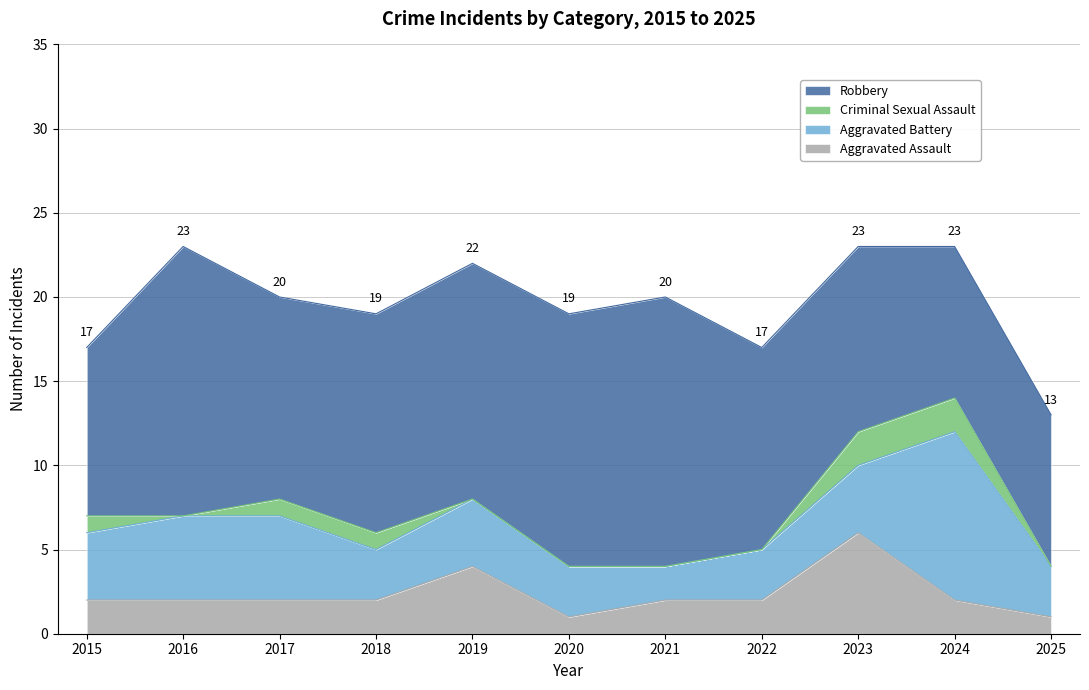

Which category has the highest value in the Aggravated Assault series?

2023